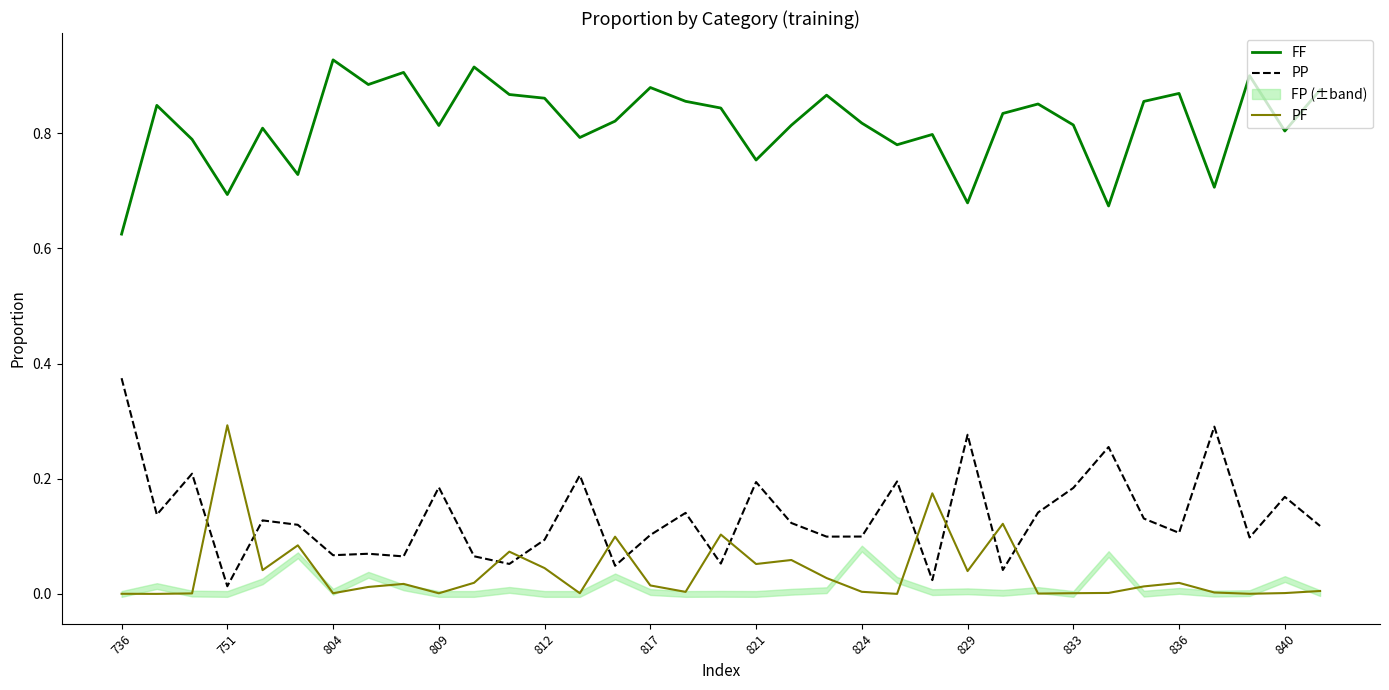

Is it true that PF equals 0.0 at 833?

True